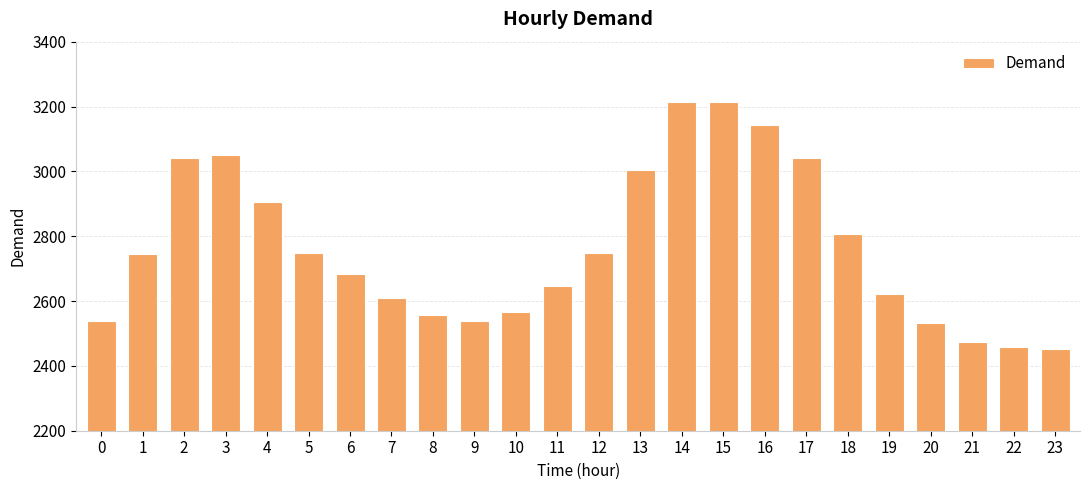

What is the sum of the values at 11 and 7?

5256